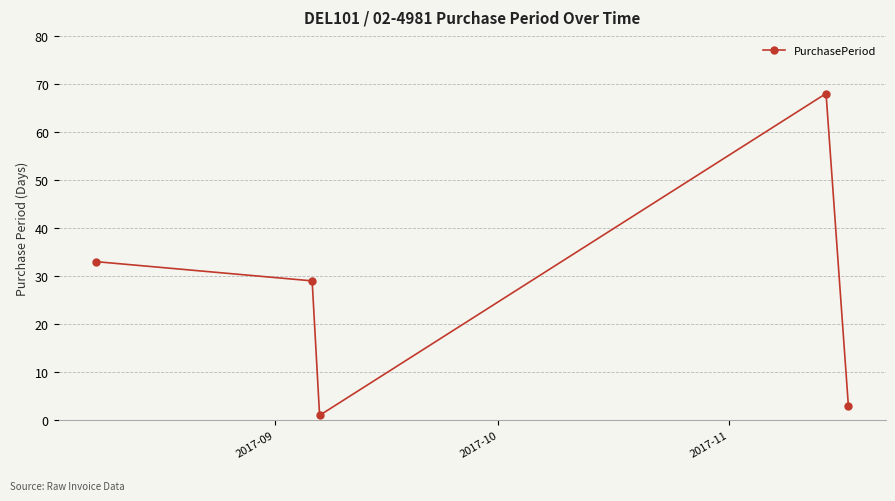

How many data points are less than 29?

2